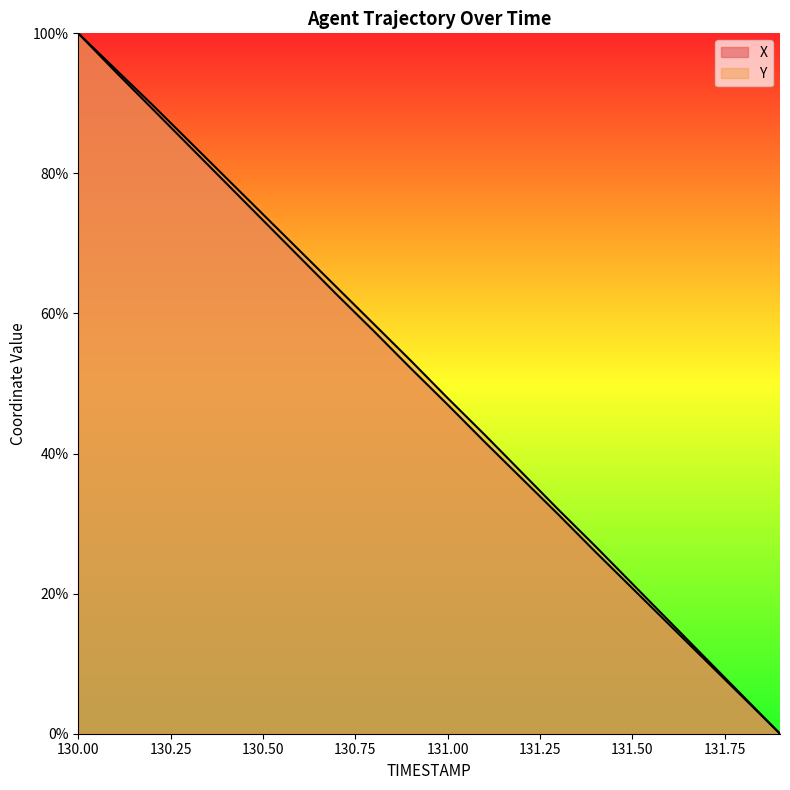

The Y series shows 5.4 at 131.8. True or false?

True